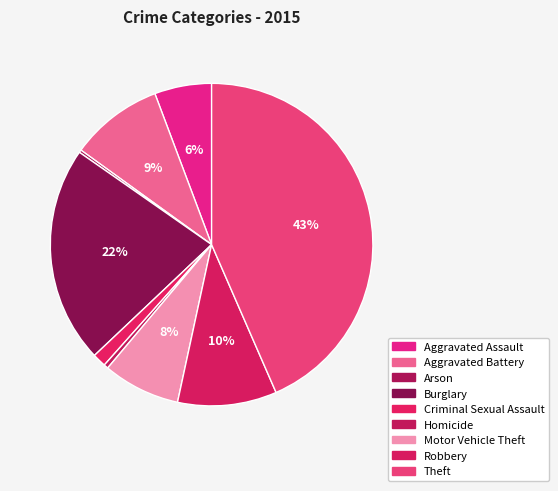

What portion of the pie excludes Theft?

56.5%